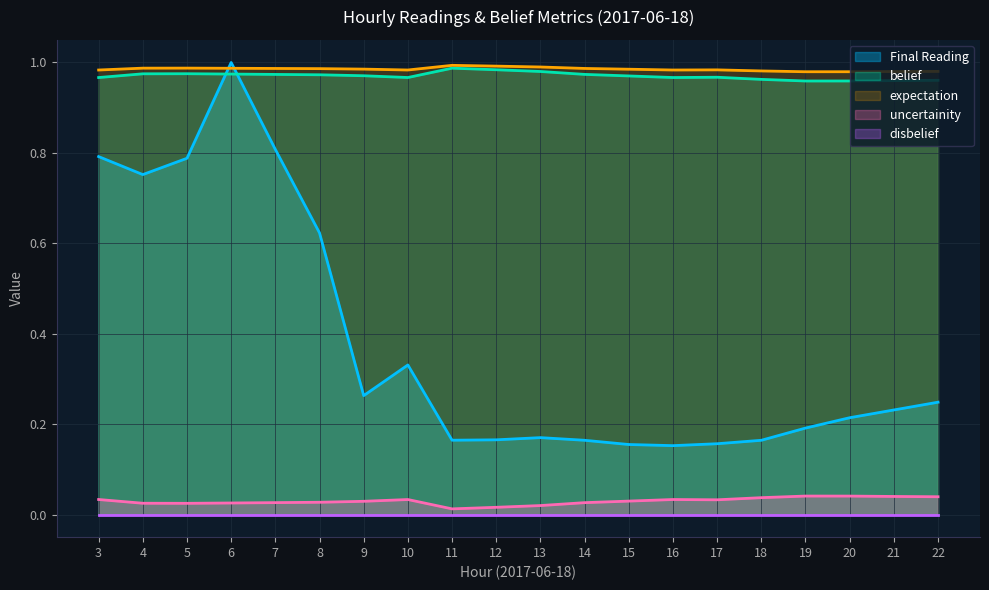

What is the total value across all series at 20?

2.2